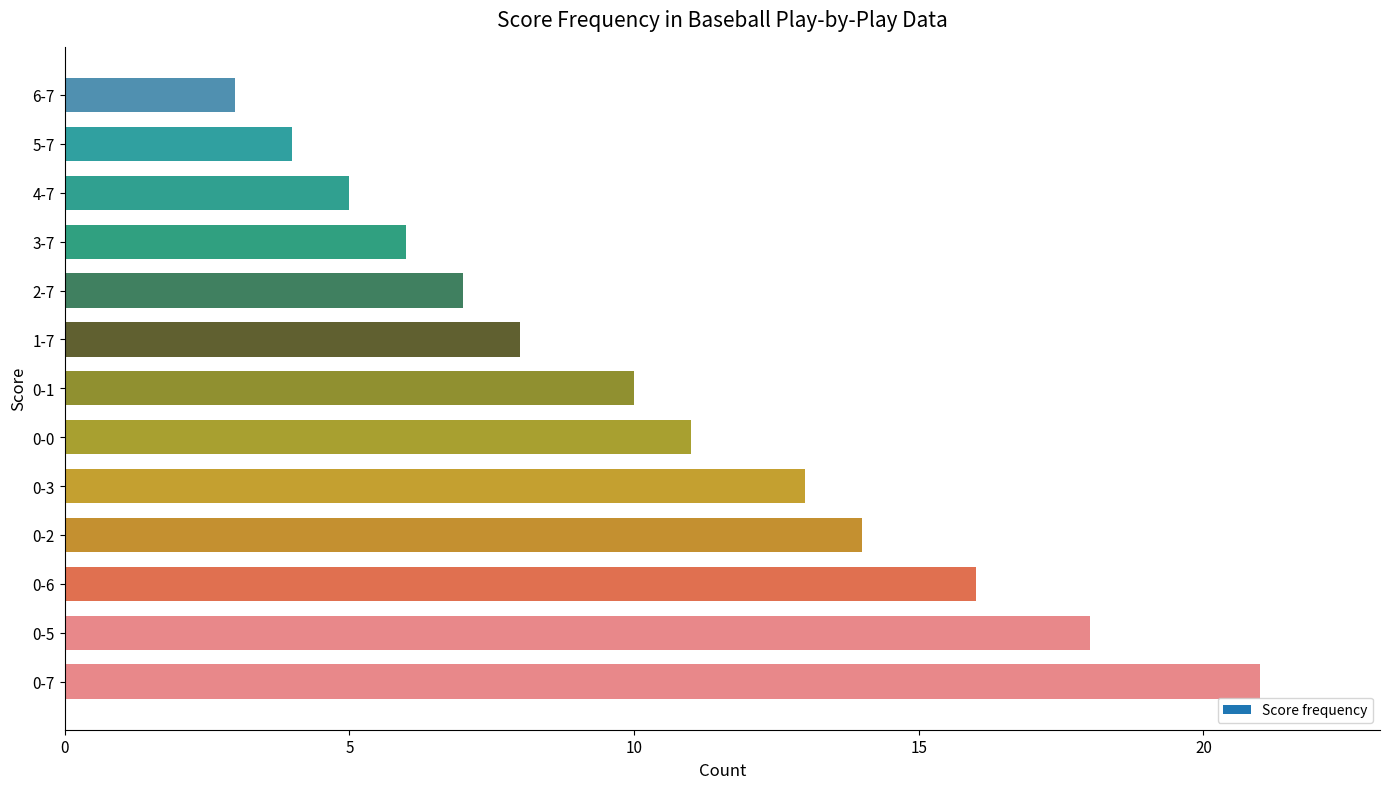

What value does the data have at 2-7, to the nearest 5?

5